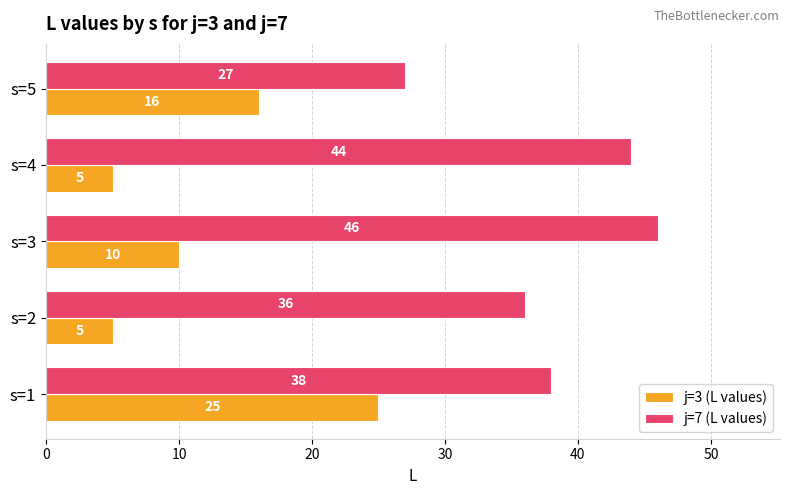

List the labels in order of j=7 (L values) value, smallest first.

s=5, s=2, s=1, s=4, s=3